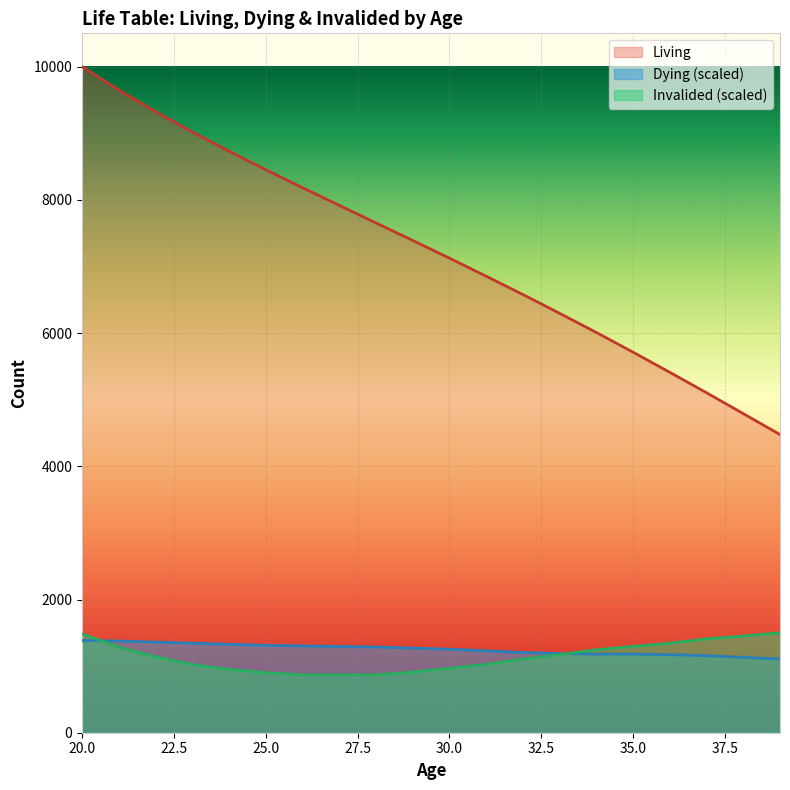

True or false: Living has more than 1 interior local peaks.

False